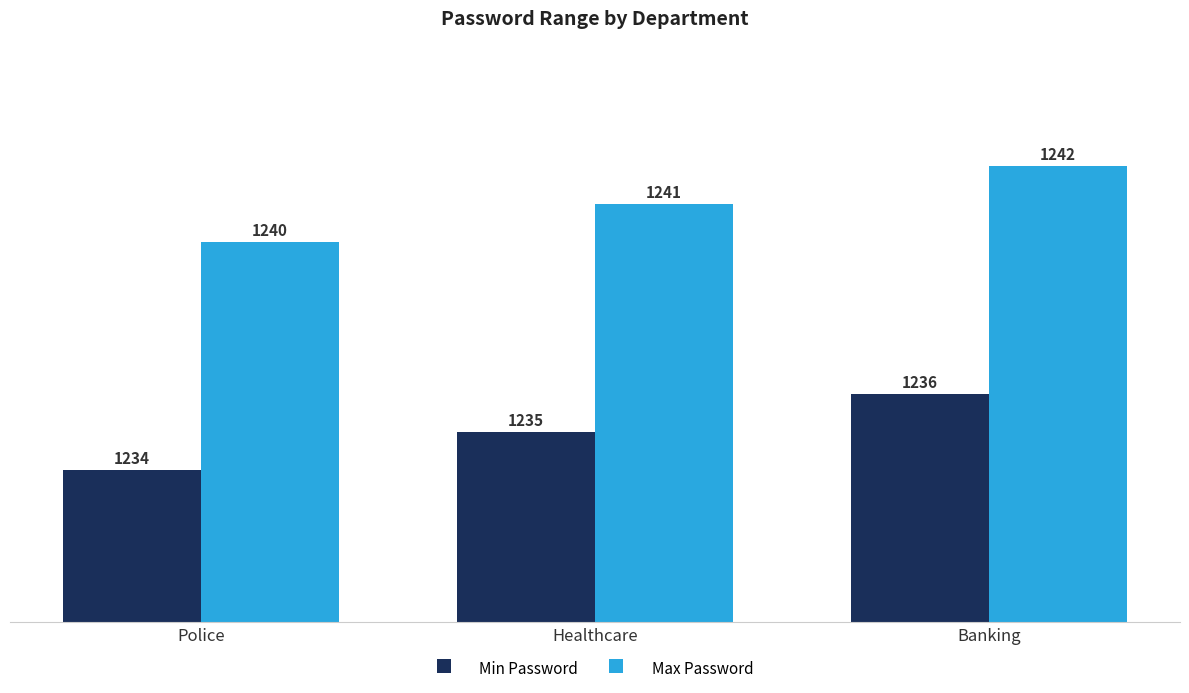

What is the maximum value for Max Password?

1242